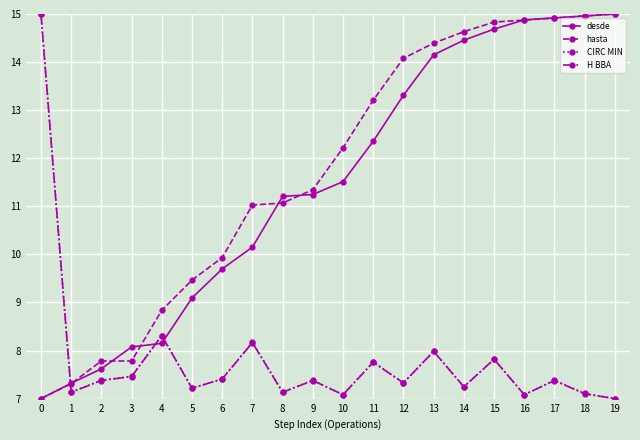

How many times do hasta and CIRC MIN cross each other?

1